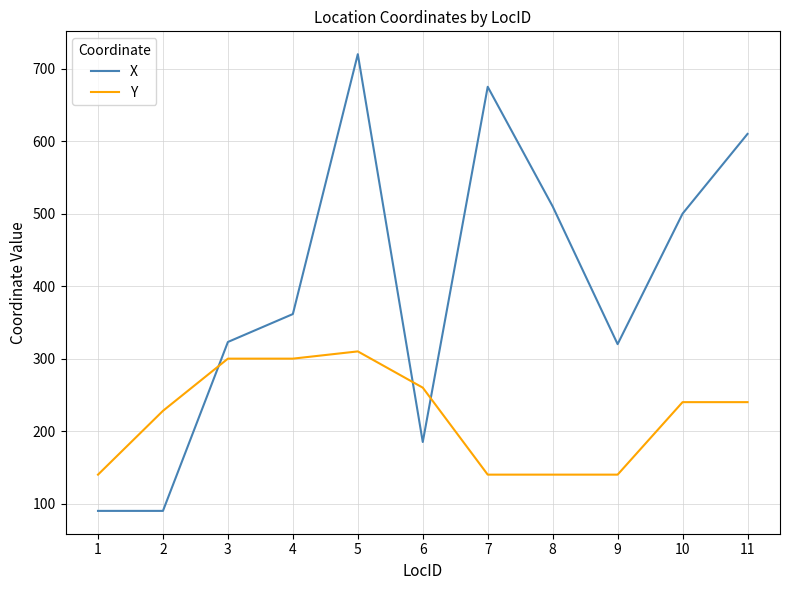

At which label does X first exceed 361?

4